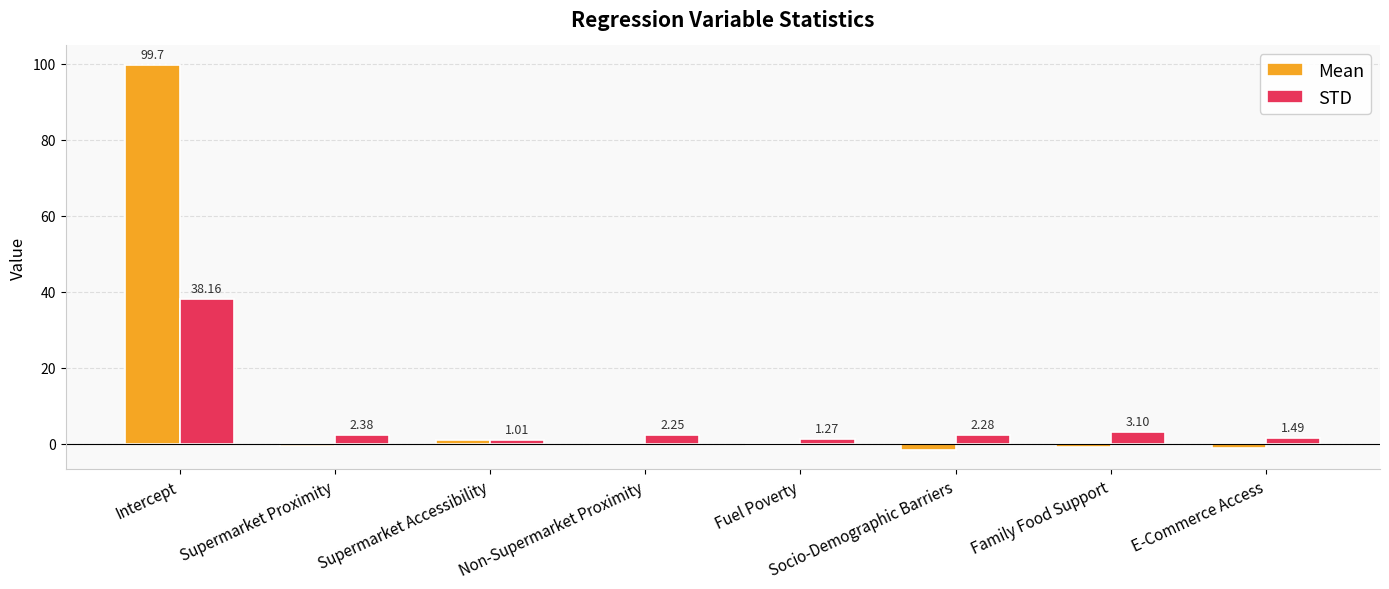

Which series has the largest total across all categories?

Mean